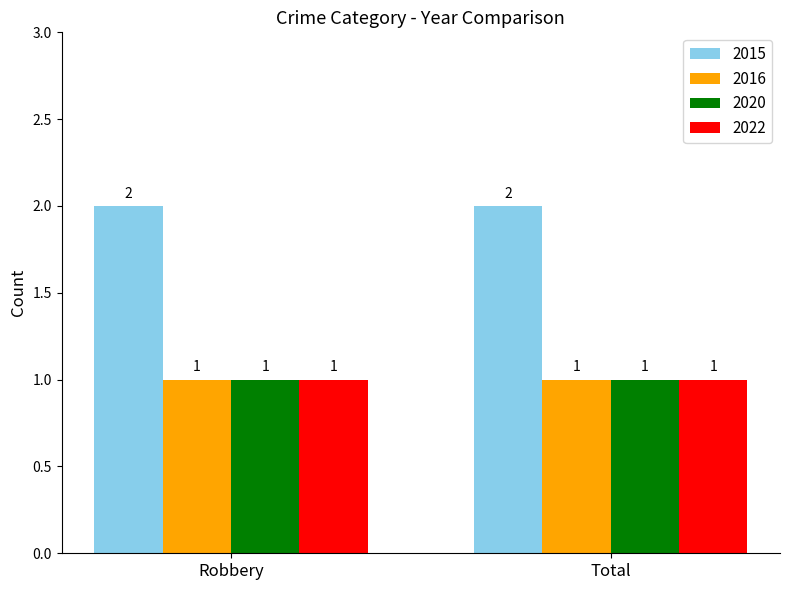

What is the value of the 2020 bar at the 2nd from the left?

1